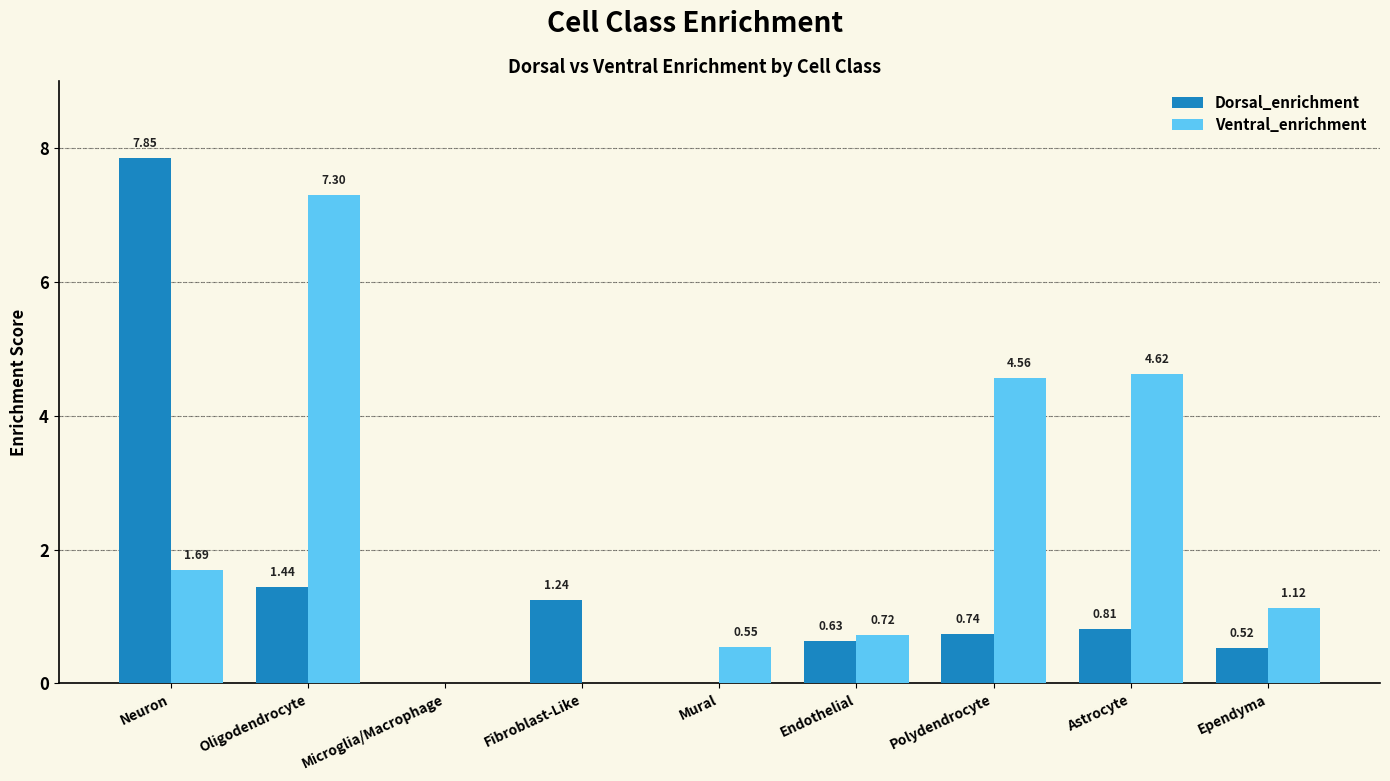

Which series has the largest total across all categories?

Ventral_enrichment